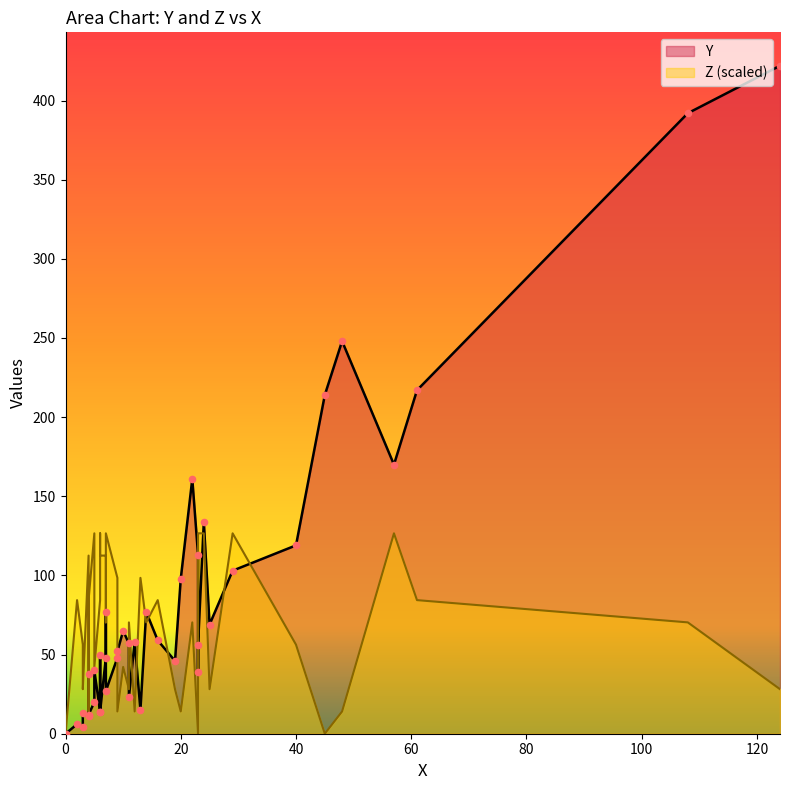

Which series has the widest spread of Y values?

Y